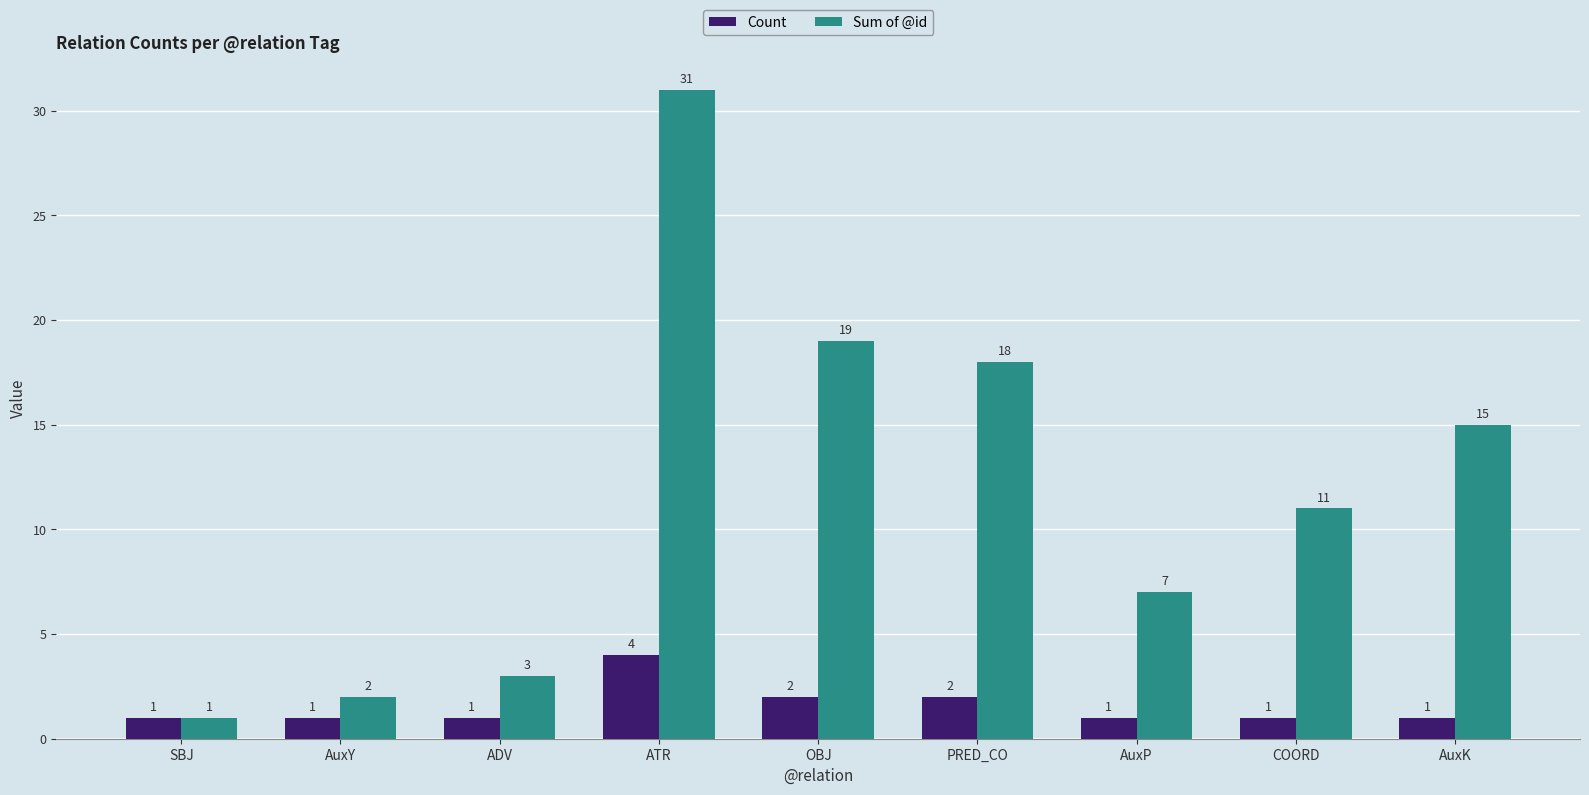

Read the Sum of @id value at OBJ, to the nearest 5.

20